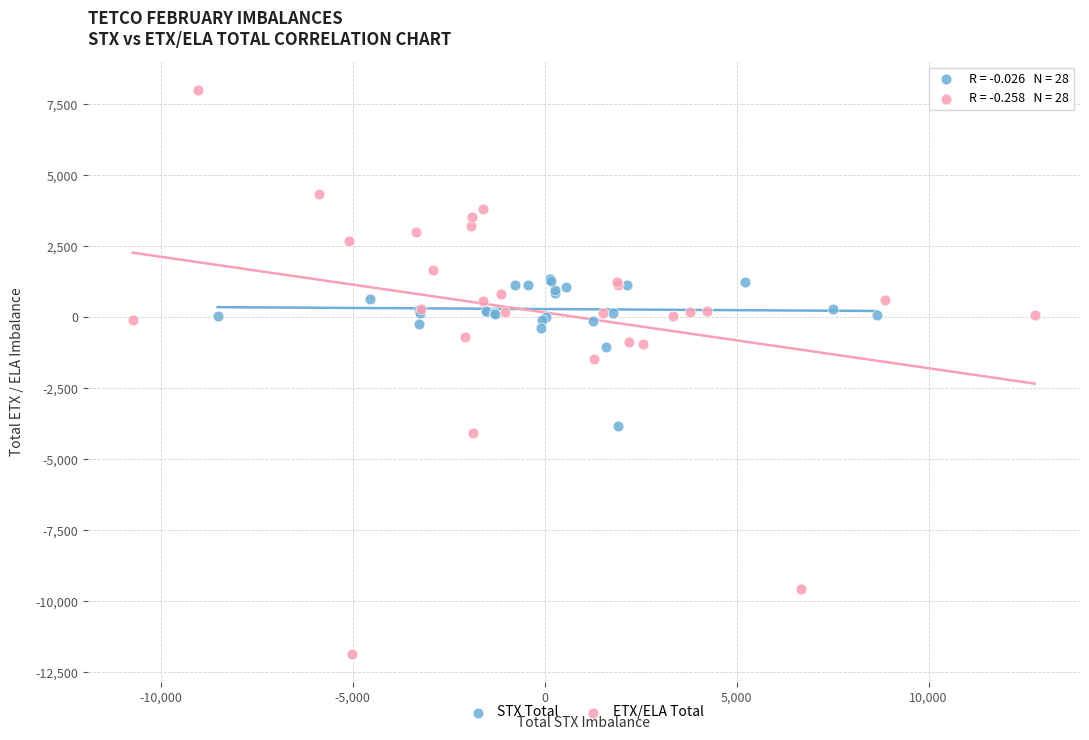

Which series contains the lowest Y value?

ETX/ELA Total